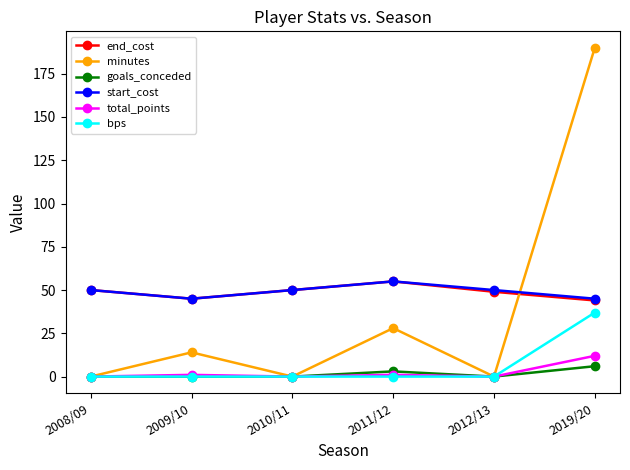

Reading right to left, list all the values displayed in this chart.

end_cost: 2019/20=44	2012/13=49	2011/12=55	2010/11=50	2009/10=45	2008/09=50
minutes: 2019/20=190	2012/13=0	2011/12=28	2010/11=0	2009/10=14	2008/09=0
goals_conceded: 2019/20=6	2012/13=0	2011/12=3	2010/11=0	2009/10=0	2008/09=0
start_cost: 2019/20=45	2012/13=50	2011/12=55	2010/11=50	2009/10=45	2008/09=50
total_points: 2019/20=12	2012/13=0	2011/12=1	2010/11=0	2009/10=1	2008/09=0
bps: 2019/20=37	2012/13=0	2011/12=0	2010/11=0	2009/10=0	2008/09=0